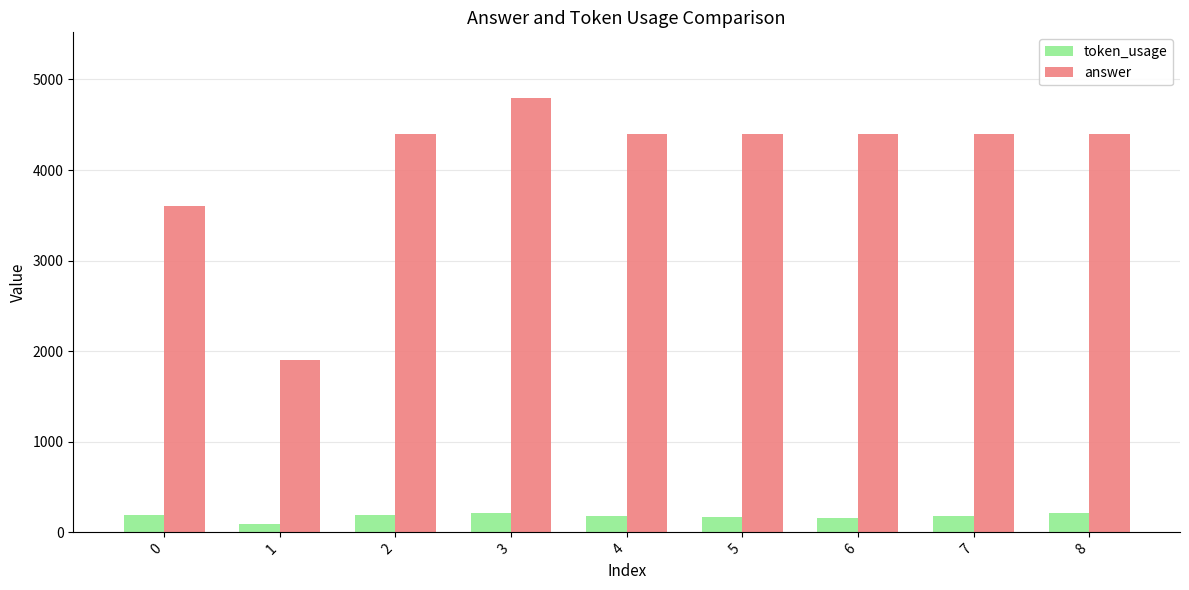

Which series has the widest spread of values?

answer